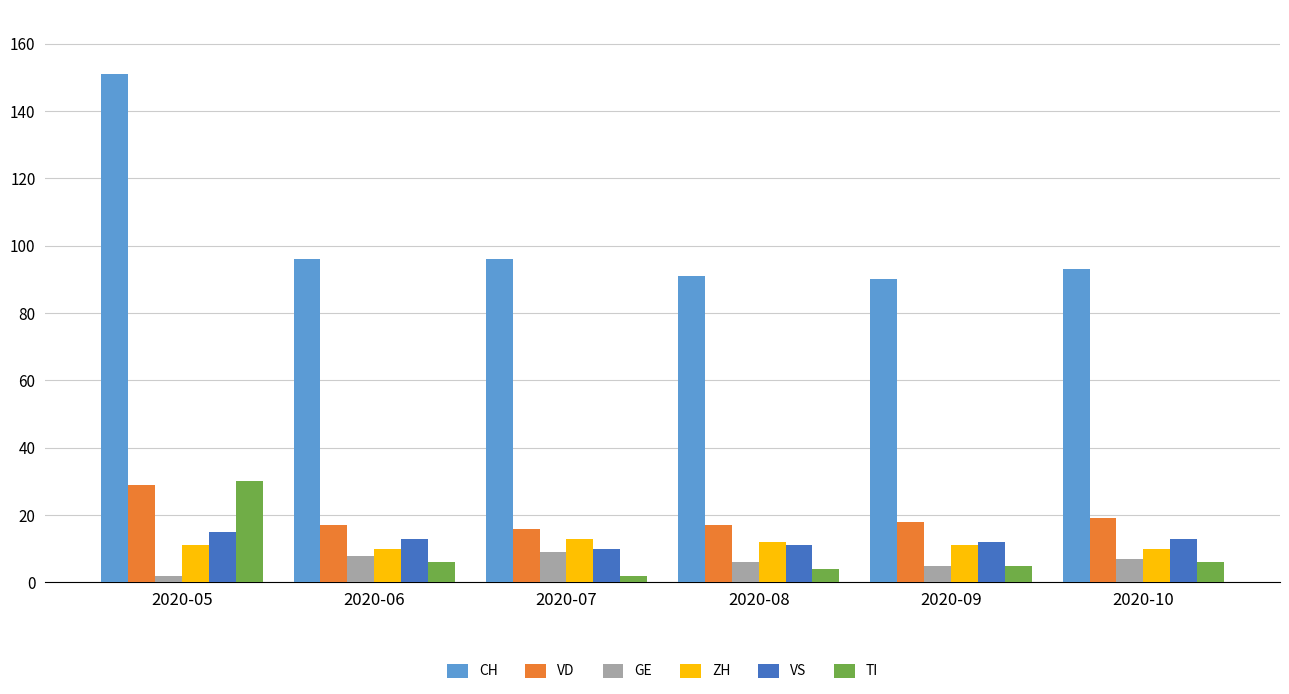

What are all the series names shown in the legend?

CH, VD, GE, ZH, VS, TI